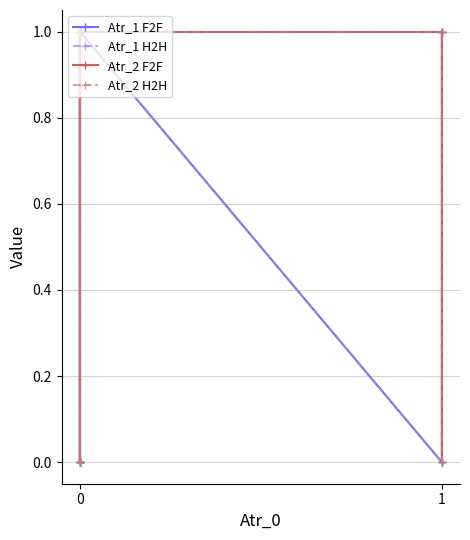

How many interior local peaks does the Atr_2 H2H series have?

1